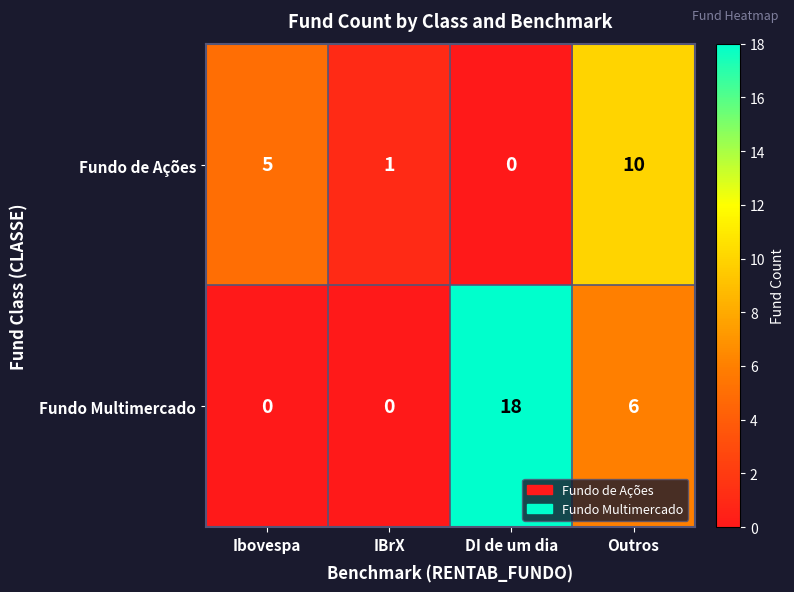

What is the difference between the Fundo Multimercado values at DI de um dia and Outros?

12